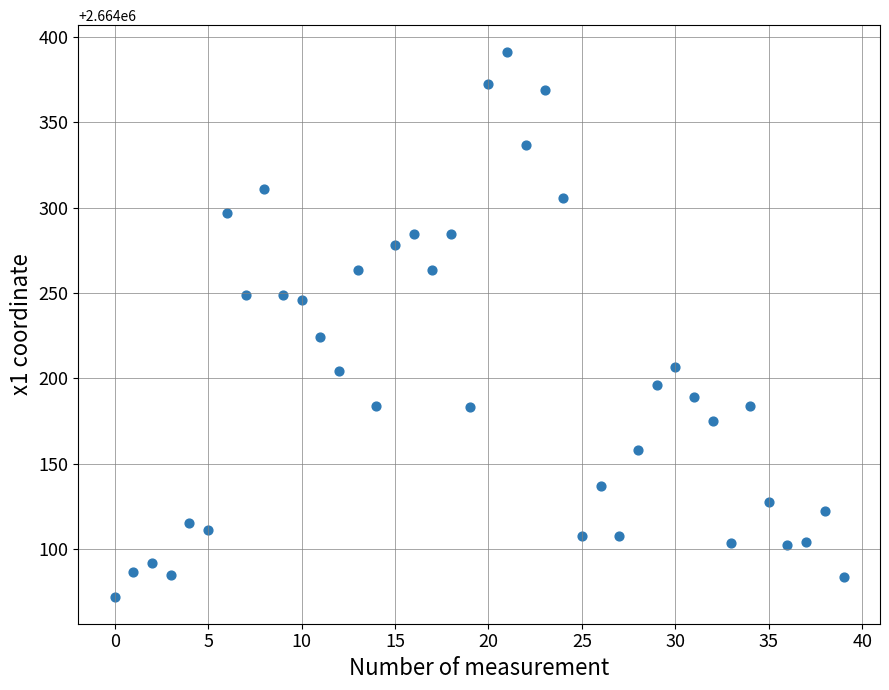

What Y value in the scatter plot is closest to 2664231?

2664224.4